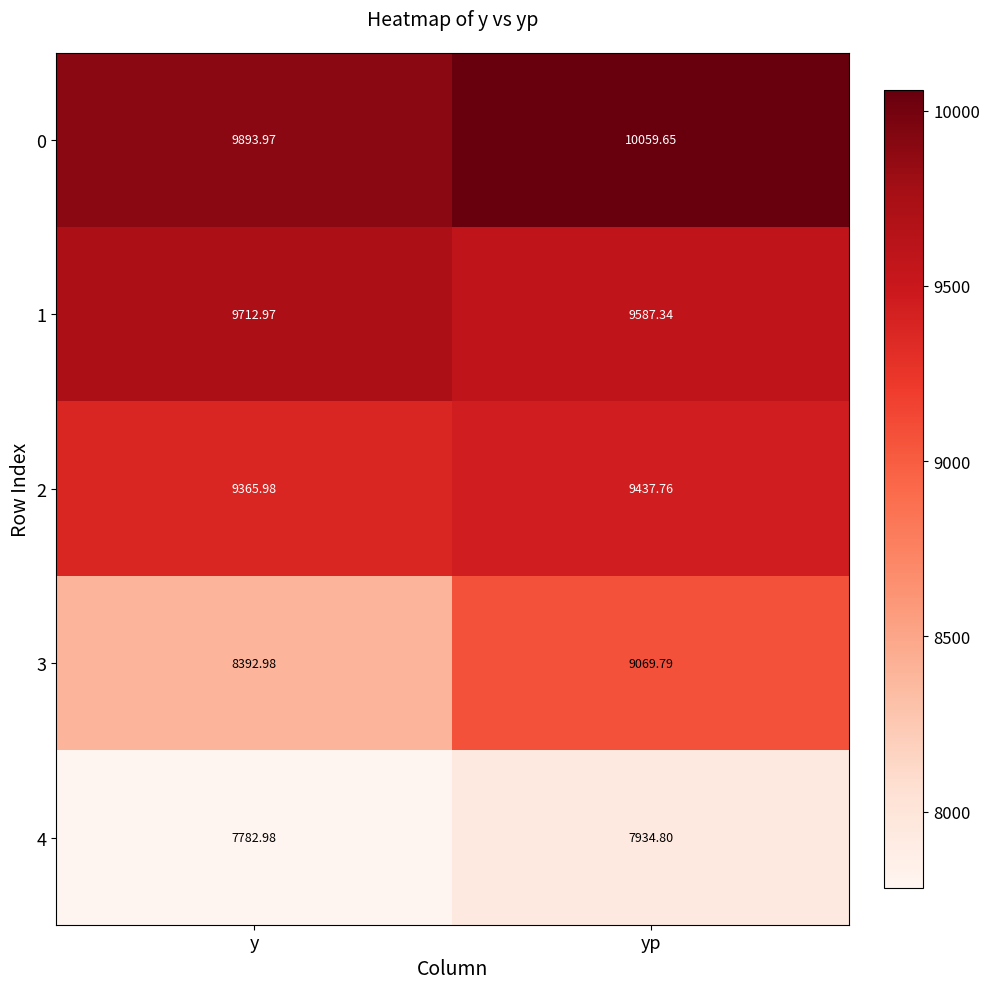

At which category is the sum across all series the highest?

yp